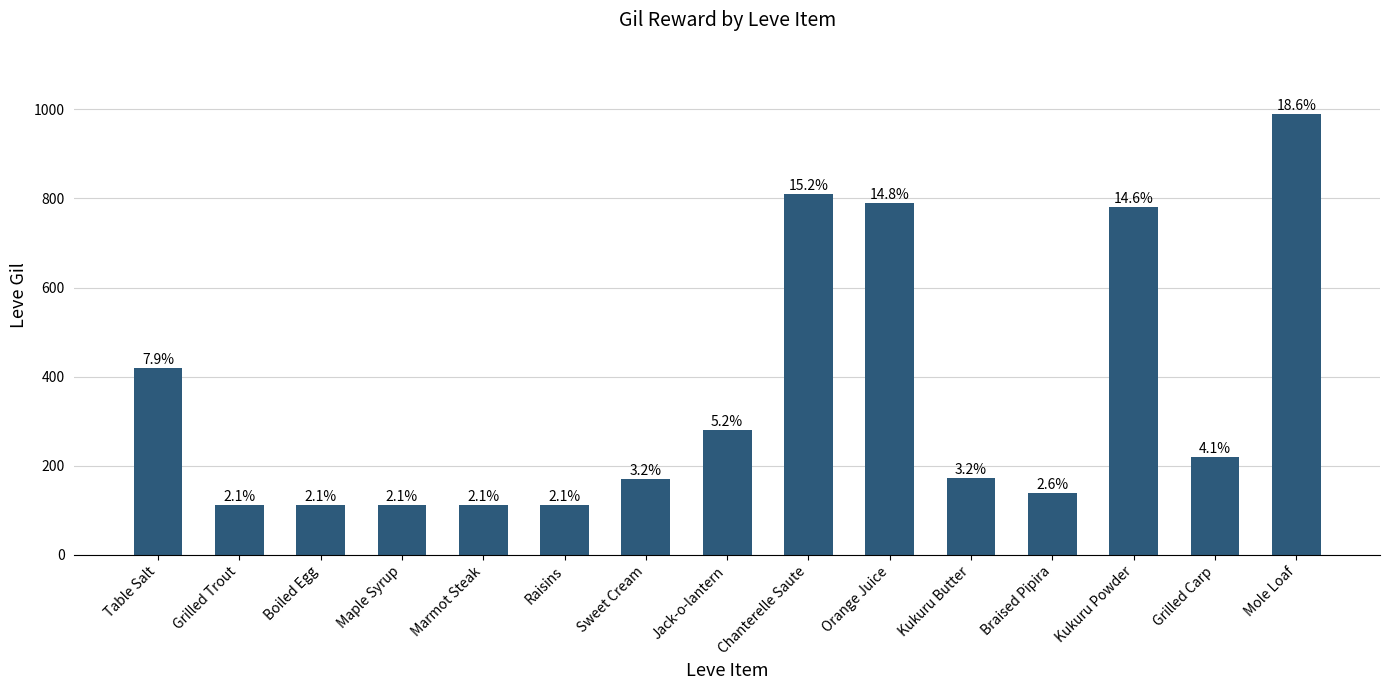

How many bars are there in total?

15